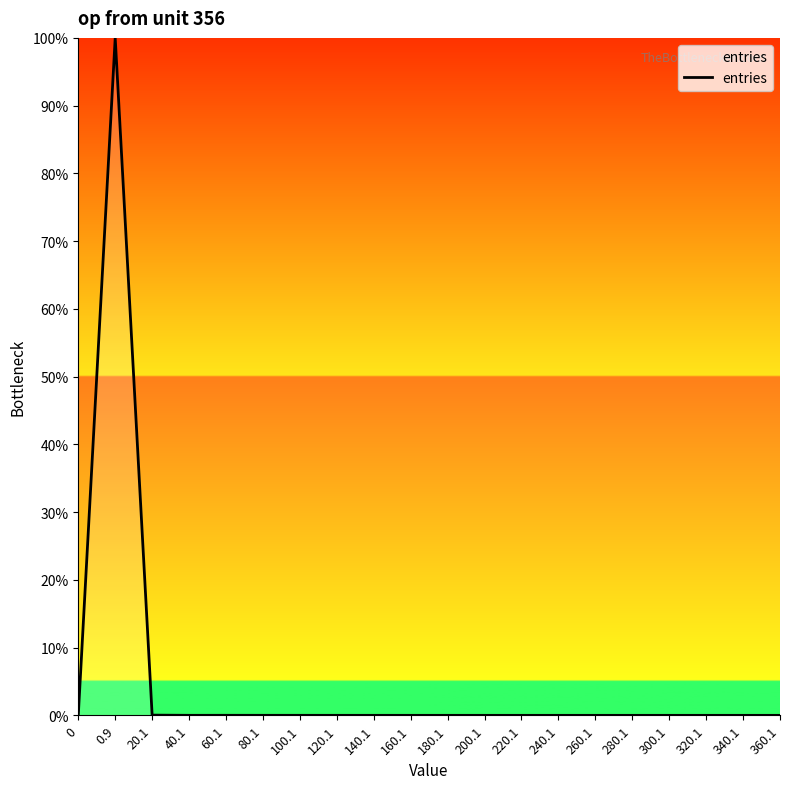

Is it true that the value at 220.1 is 0.0?

True